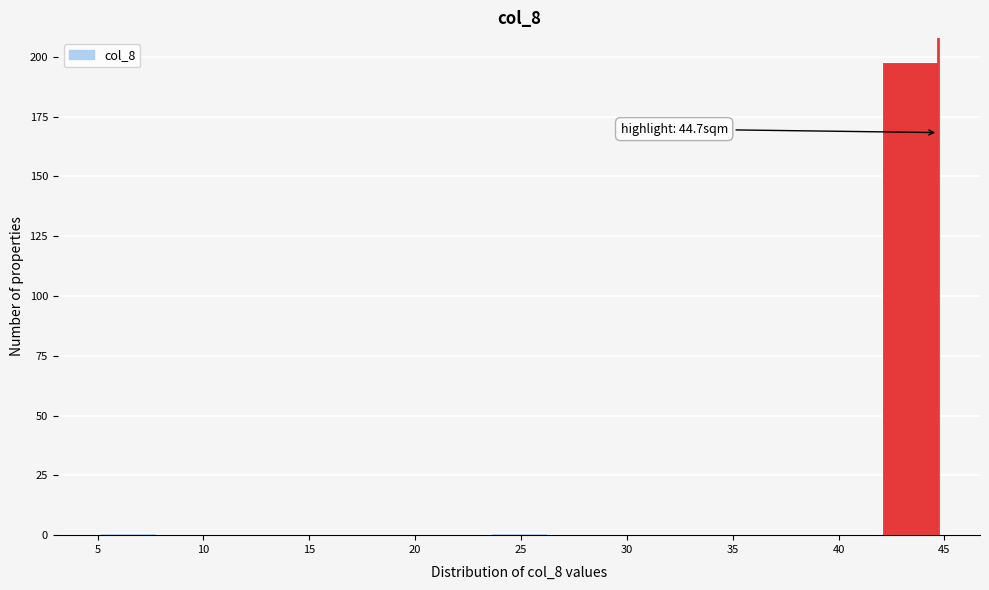

Over which range of the x-axis is the bar tallest?

42.0 to 44.5